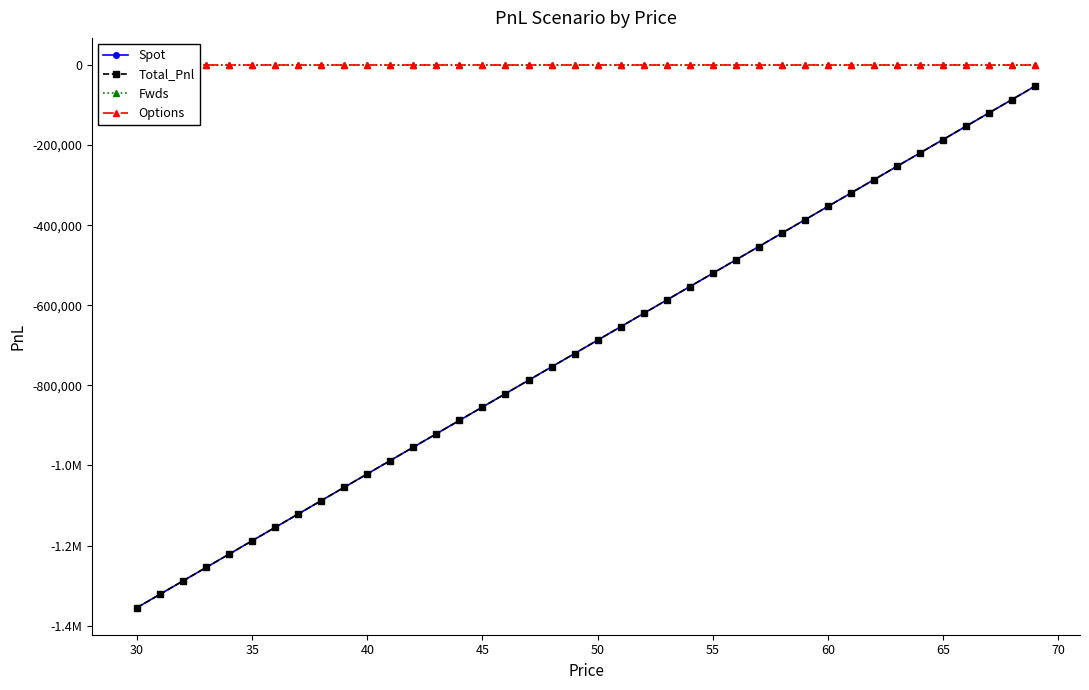

Which series has the largest range (max minus min)?

Spot